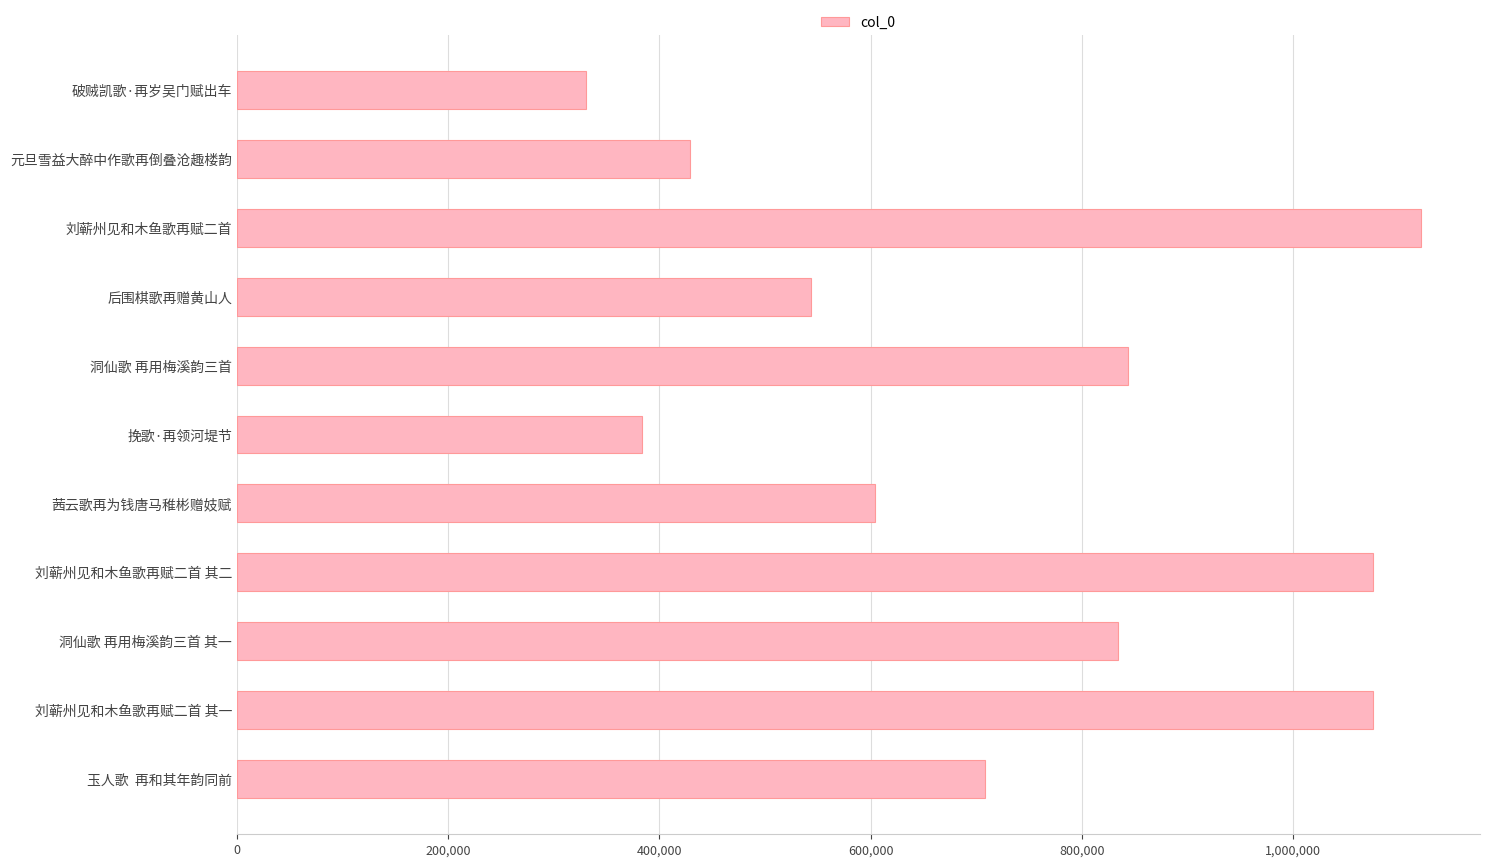

True or false: the data shows 506823 at 刘蕲州见和木鱼歌再赋二首.

False